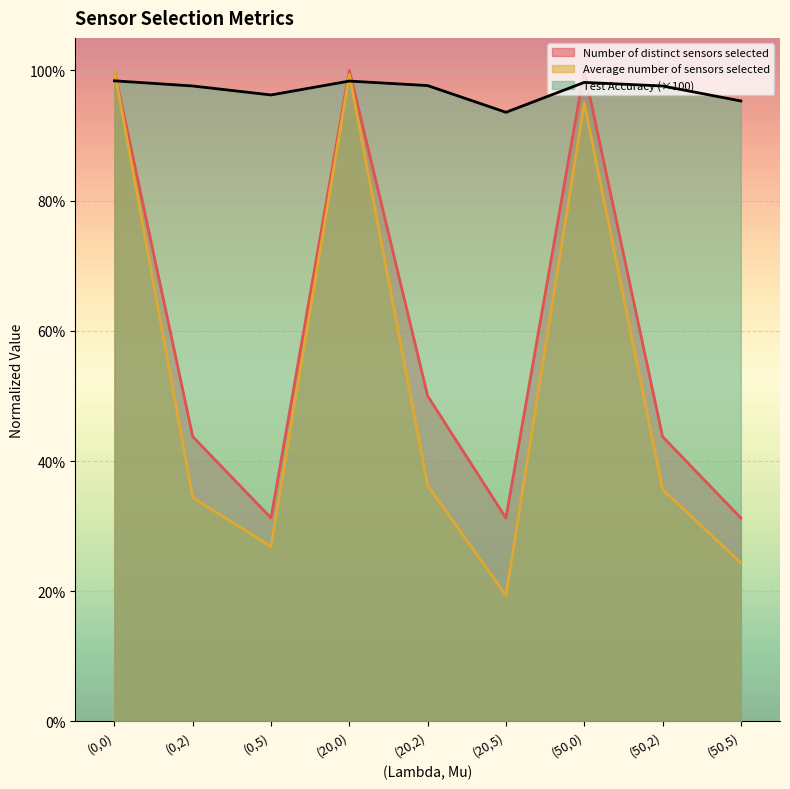

At (0,2), list the series in order from smallest to largest.

Average number of sensors selected, Number of distinct sensors selected, Test Accuracy (×100)